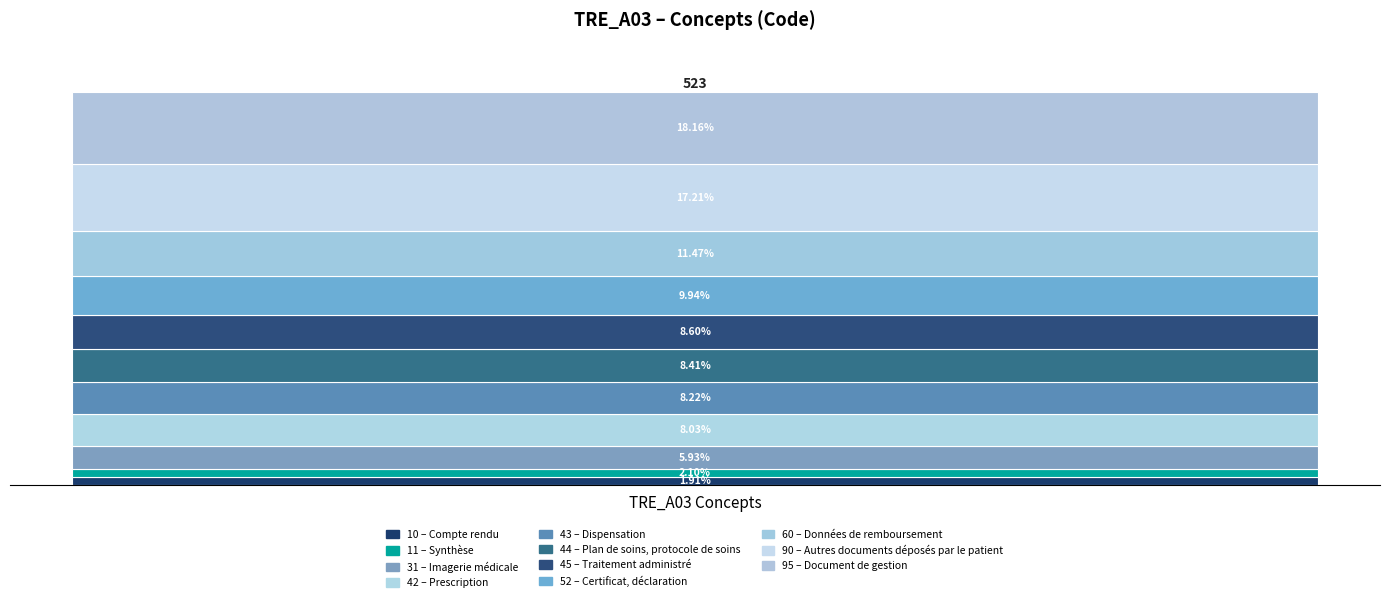

Are the bars horizontal?

No